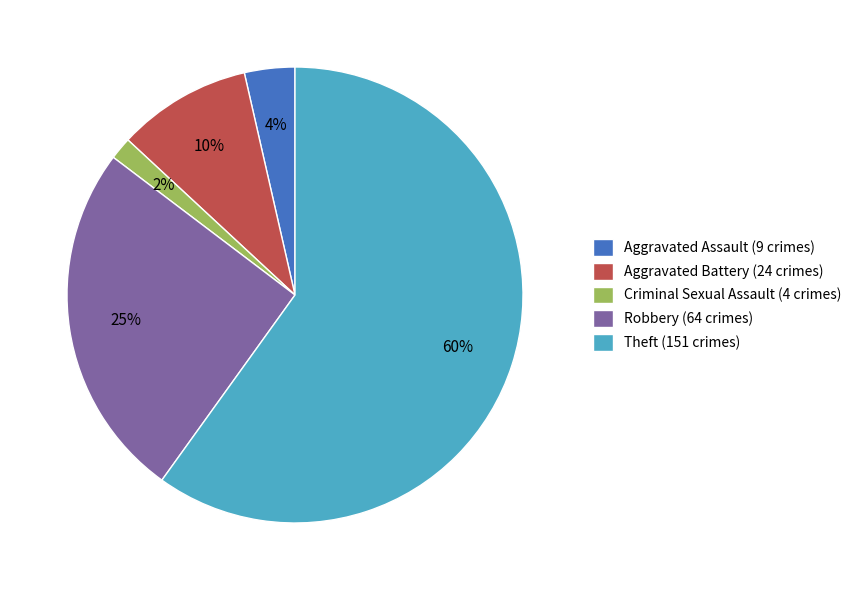

Is it true that Robbery is 25% of the pie?

True